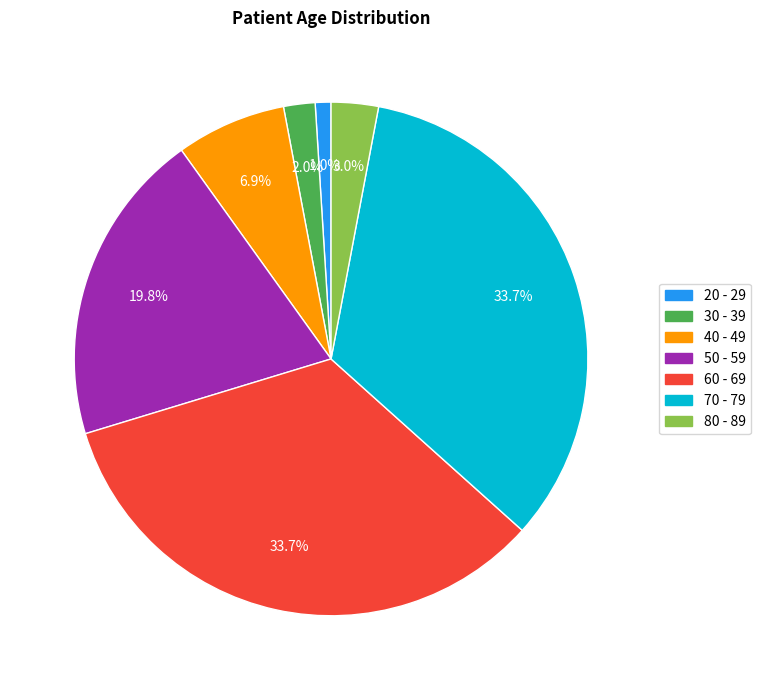

True or false: 60 - 69 accounts for 34% of the total.

True